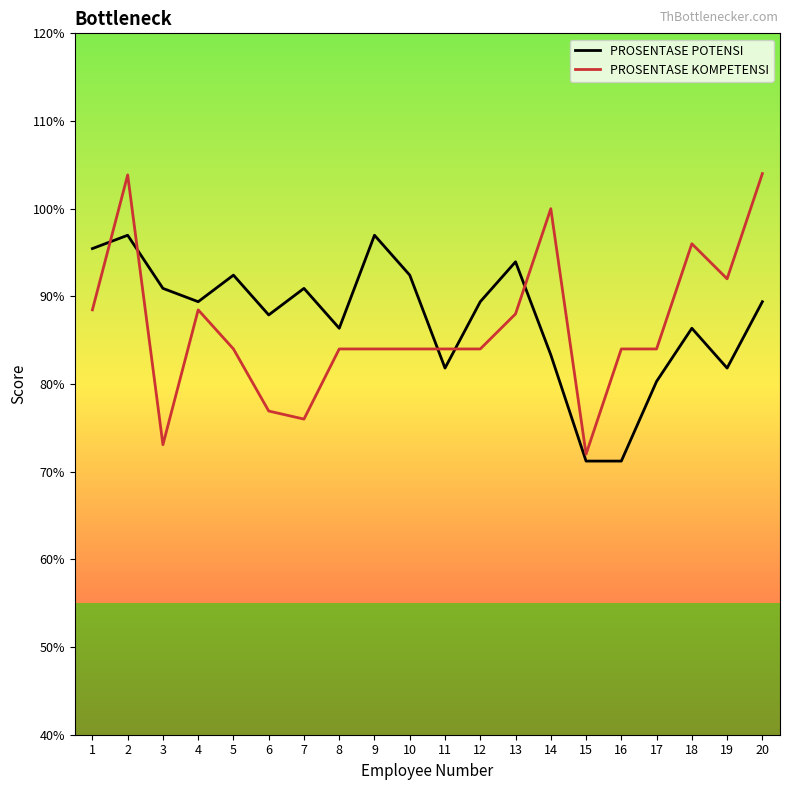

What is the difference between the second highest and minimum values in the PROSENTASE KOMPETENSI series?

0.3